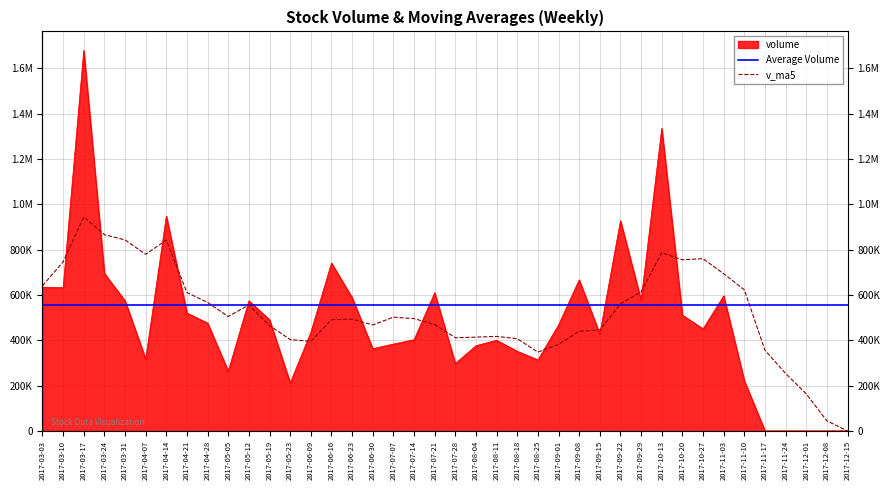

How many interior local peaks does the v_ma5 series have?

8